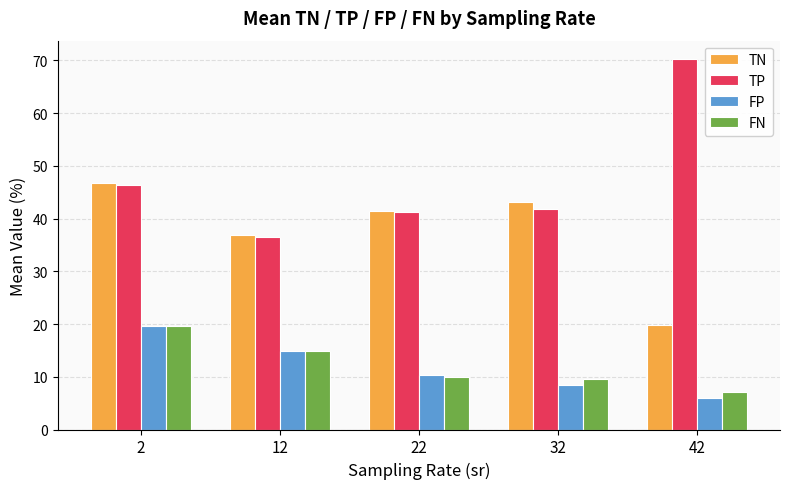

What are all the series names shown in the legend?

TN, TP, FP, FN